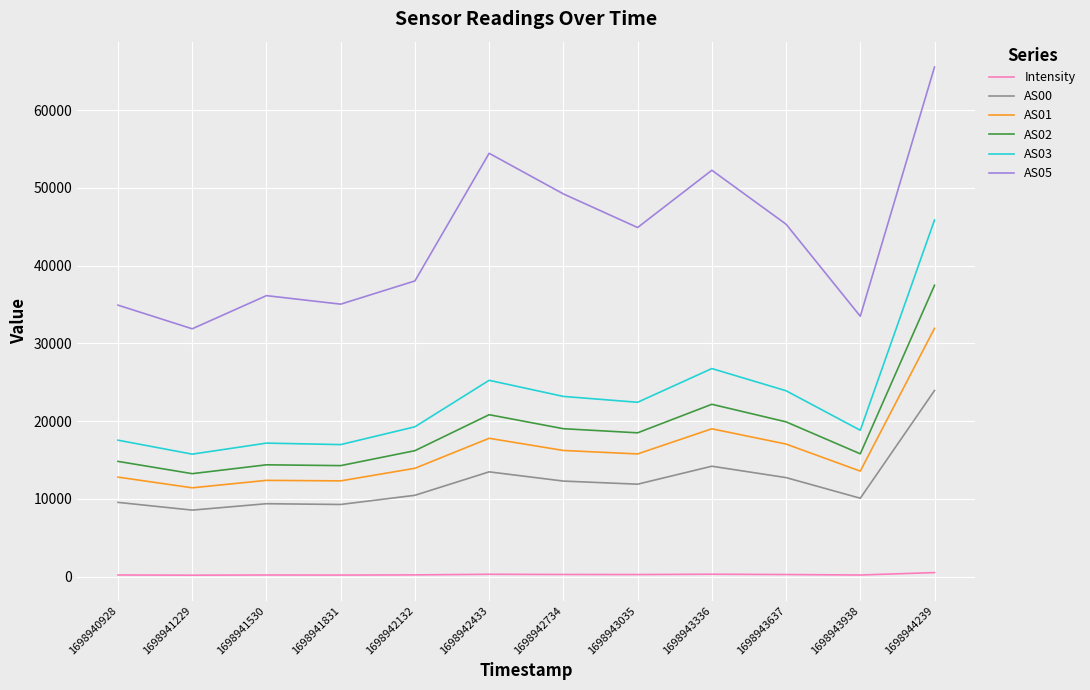

What are all the series names shown in the legend?

Intensity, AS00, AS01, AS02, AS03, AS05